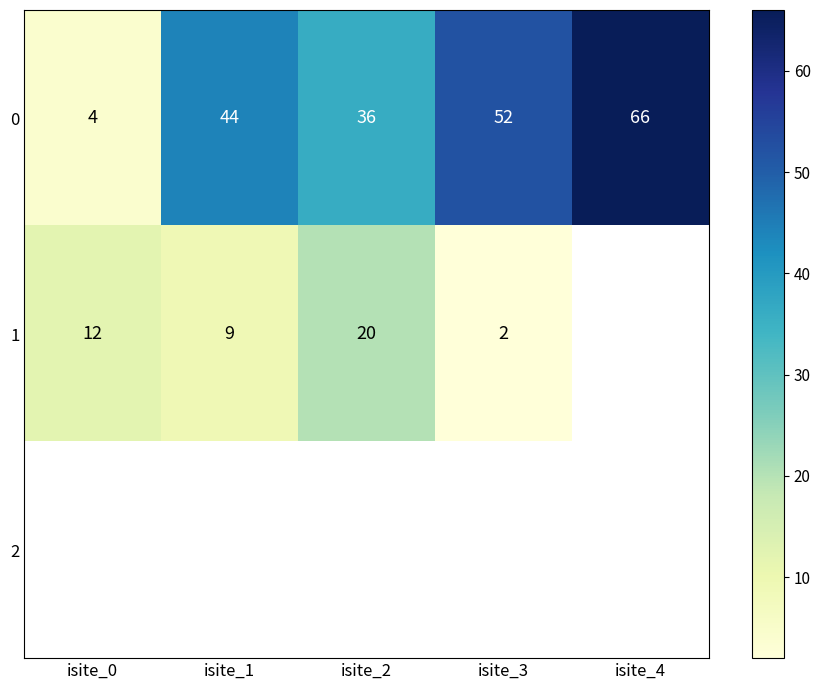

Is it true that 0 equals 38.5 at isite_4?

False